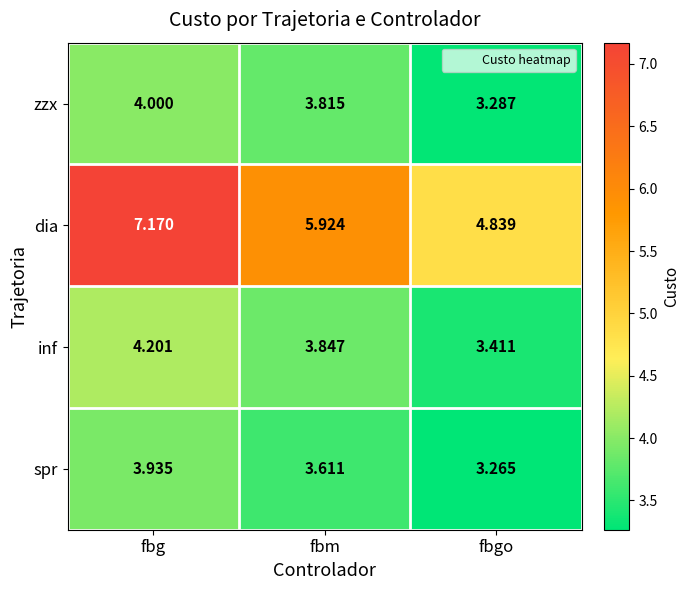

How many series are shown in this chart?

4